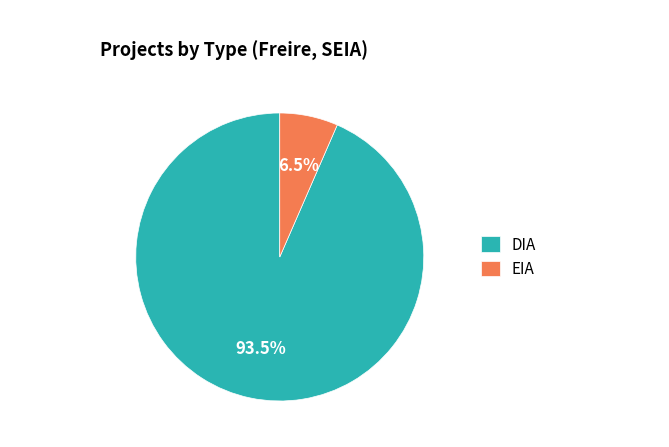

Rank the categories by value from lowest to highest.

EIA, DIA